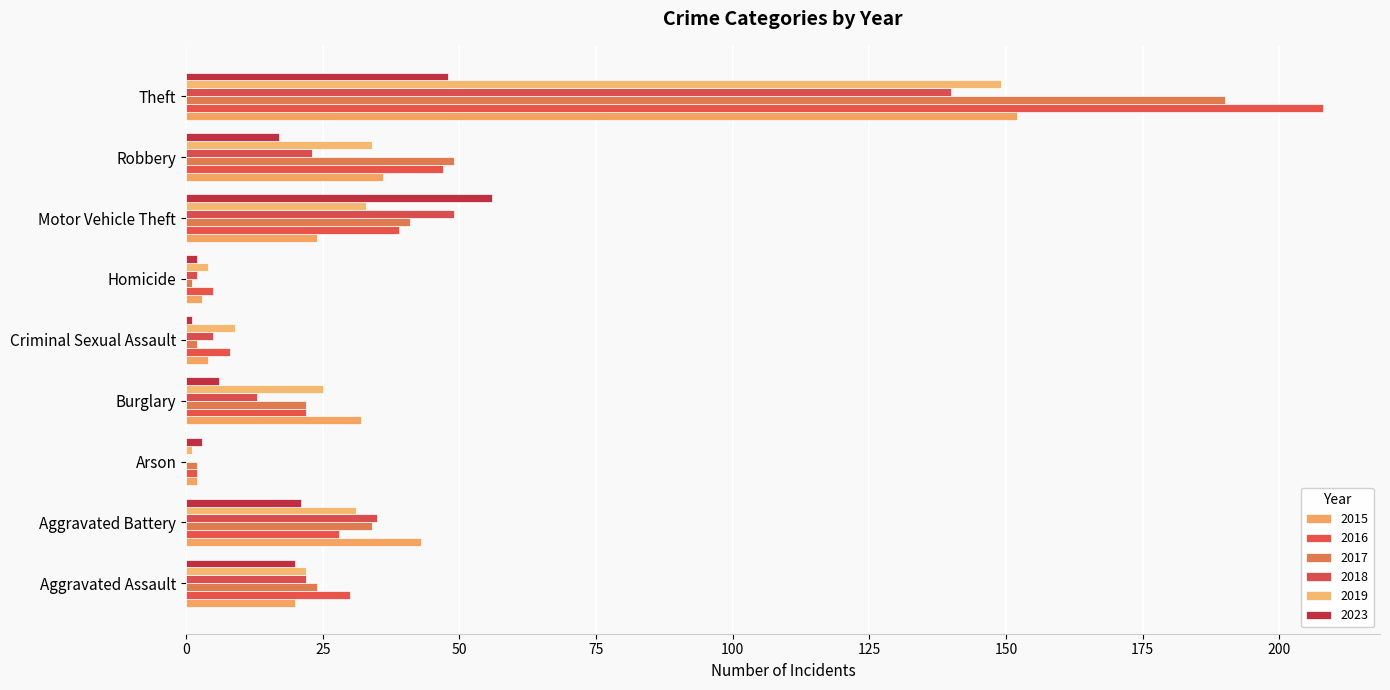

What is the total value across all series at Criminal Sexual Assault?

29